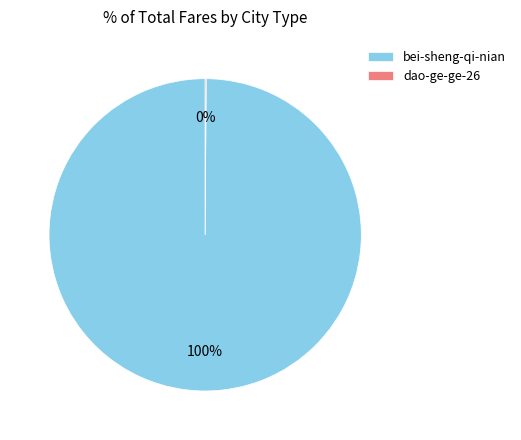

What is the majority slice?

bei-sheng-qi-nian